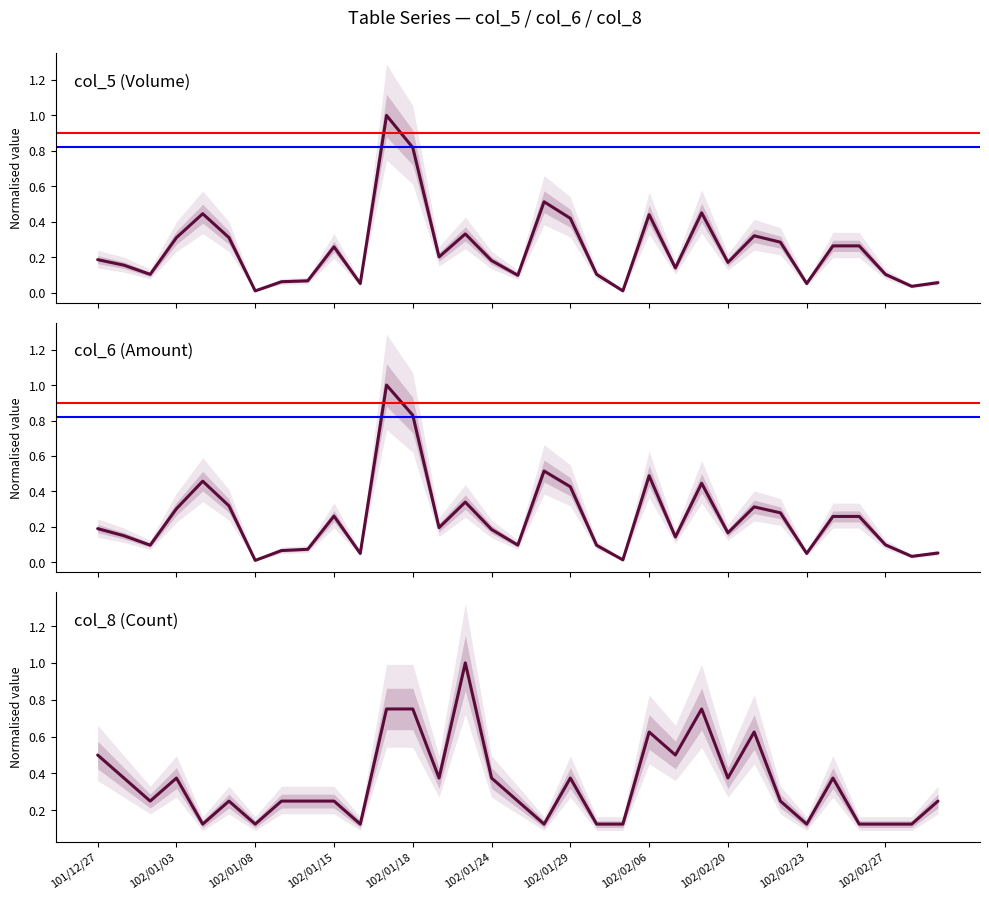

Which series has the largest total across all categories?

col_8 (Count)